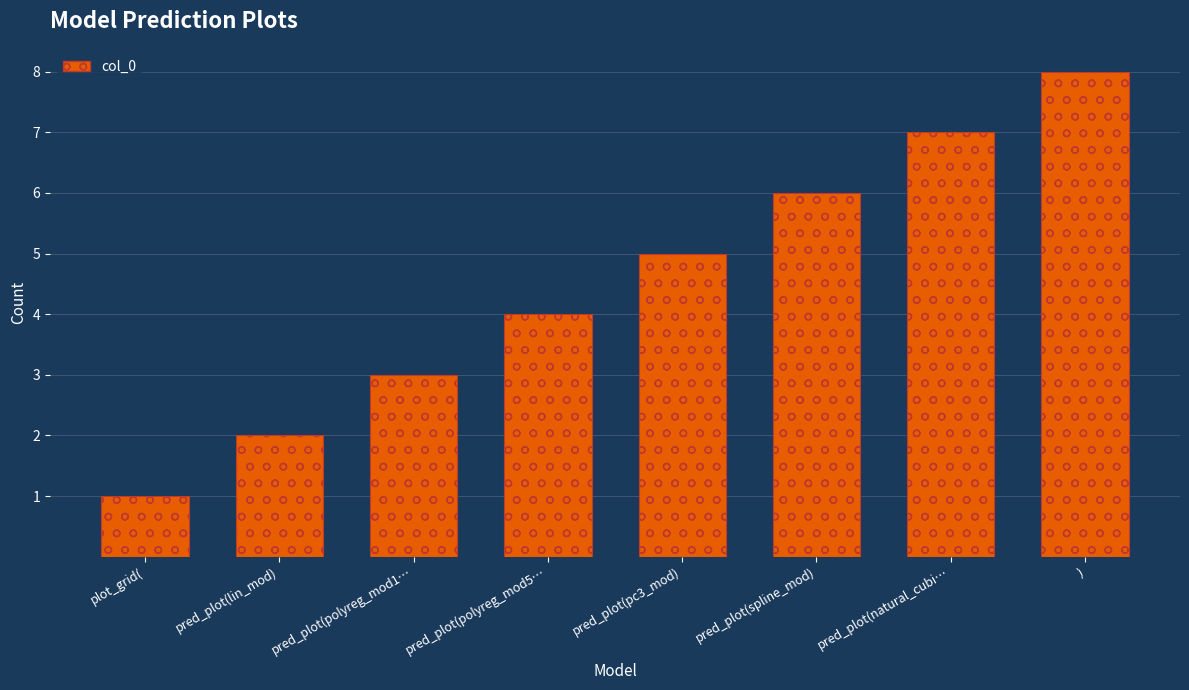

Count the values in the range 3 to 7.

5